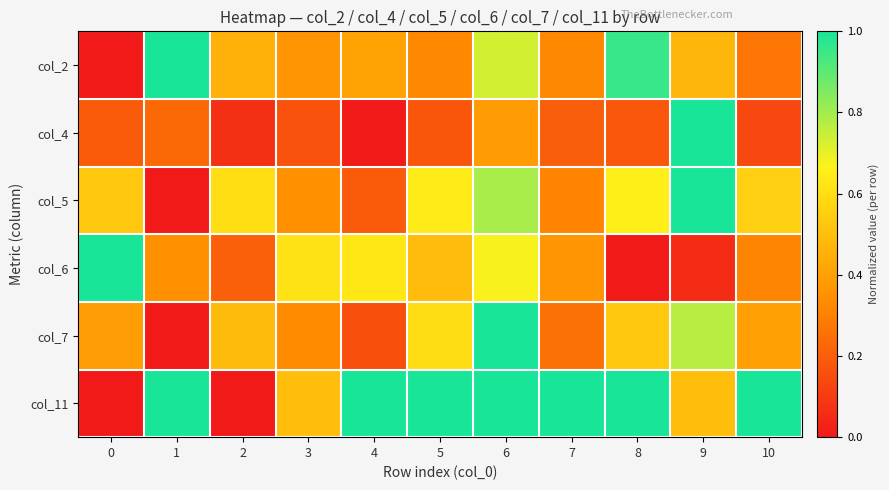

Which series has the largest total across all categories?

col_11